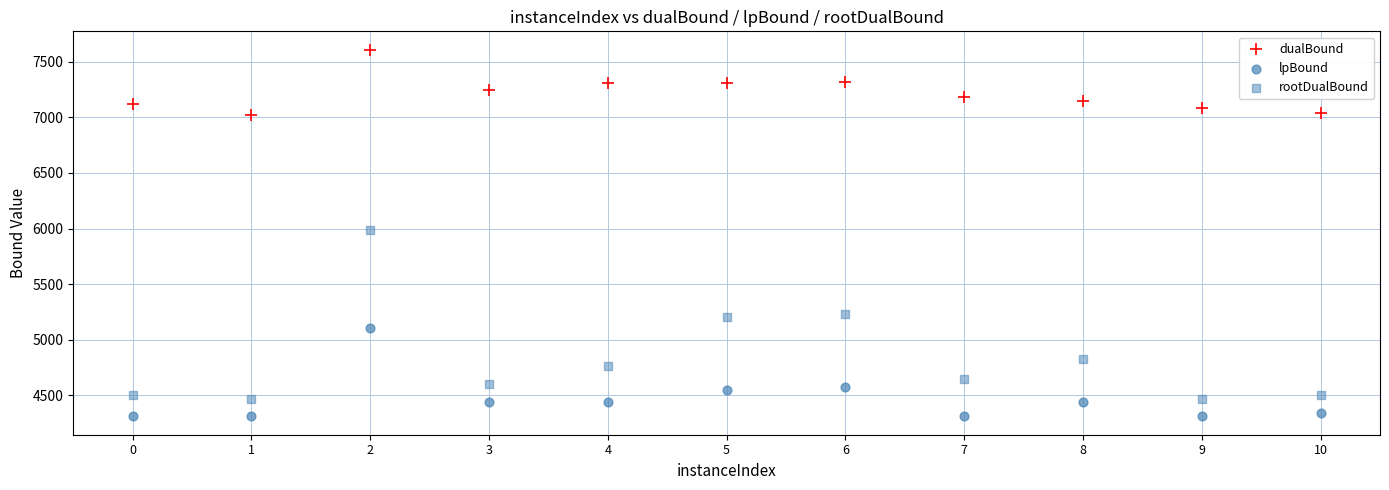

How many points are shown in the scatter plot?

33